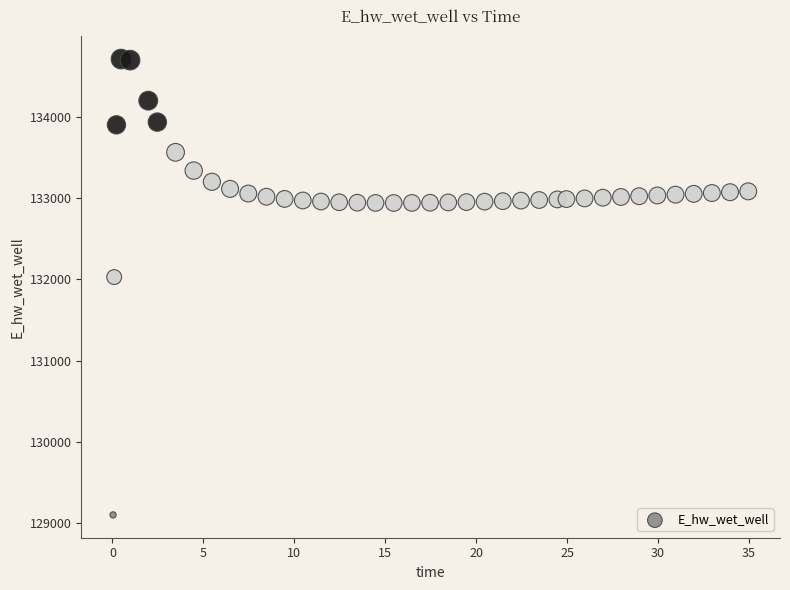

What Y value in the scatter plot is closest to 131907?

132029.4